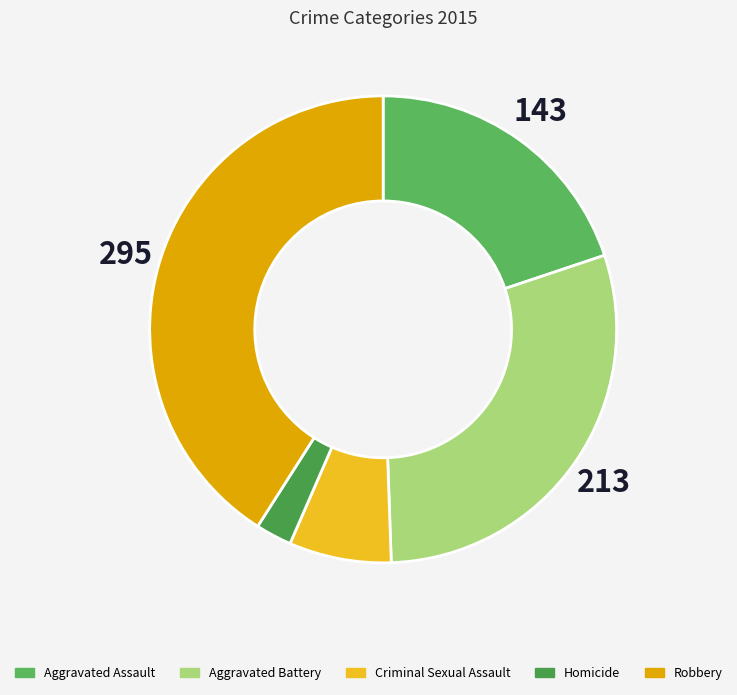

To the nearest percent, what is the combined percentage of Robbery and Homicide?

43%